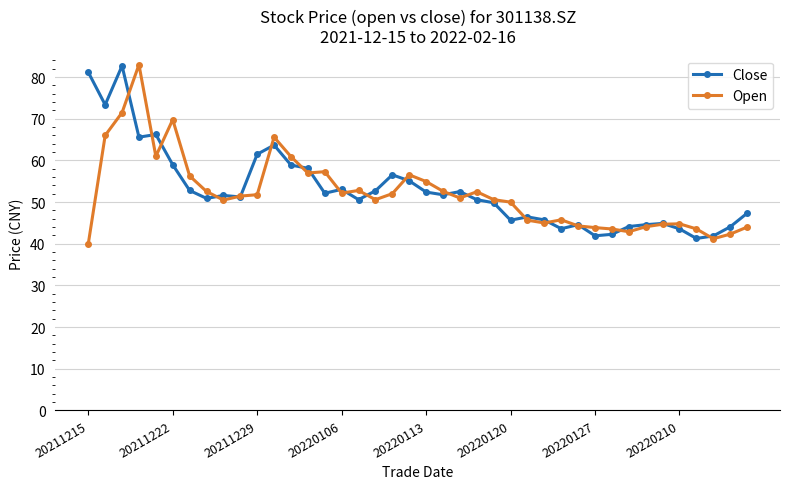

What is the greatest value displayed?

83.0